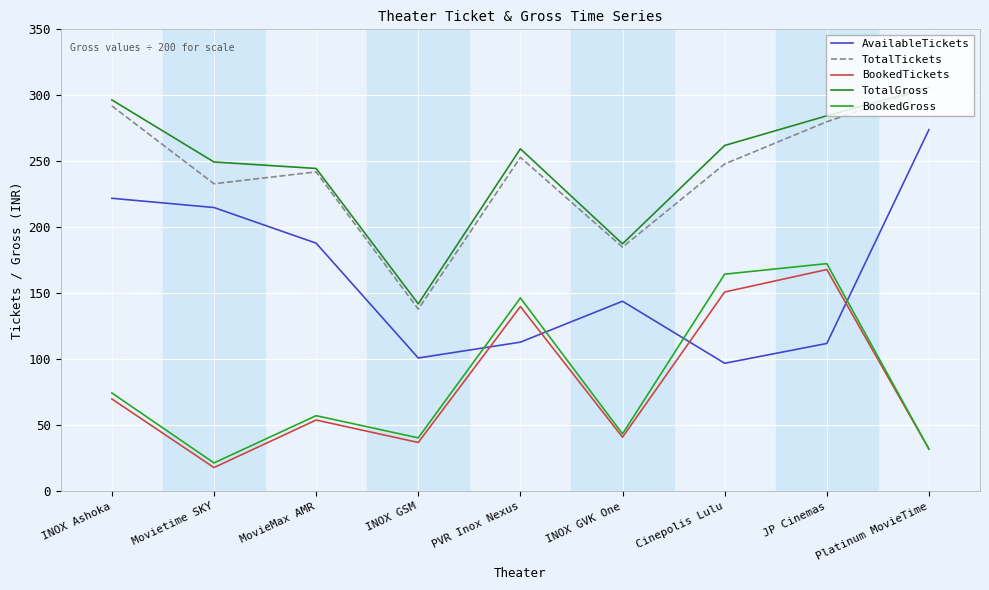

How many lines are shown in the chart?

5